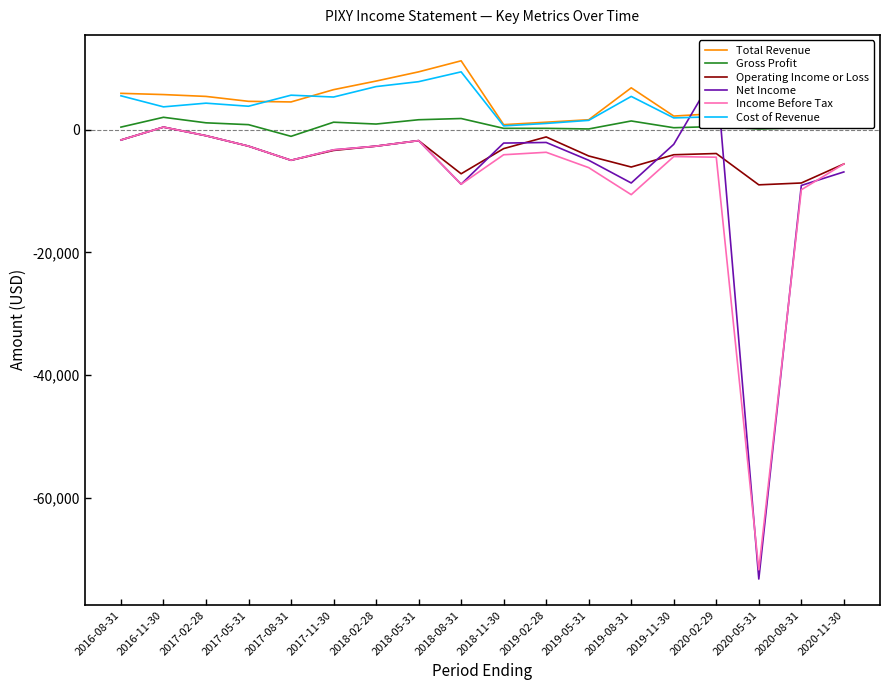

What is the sum of the Gross Profit values at 2019-02-28 and 2018-05-31?

1800